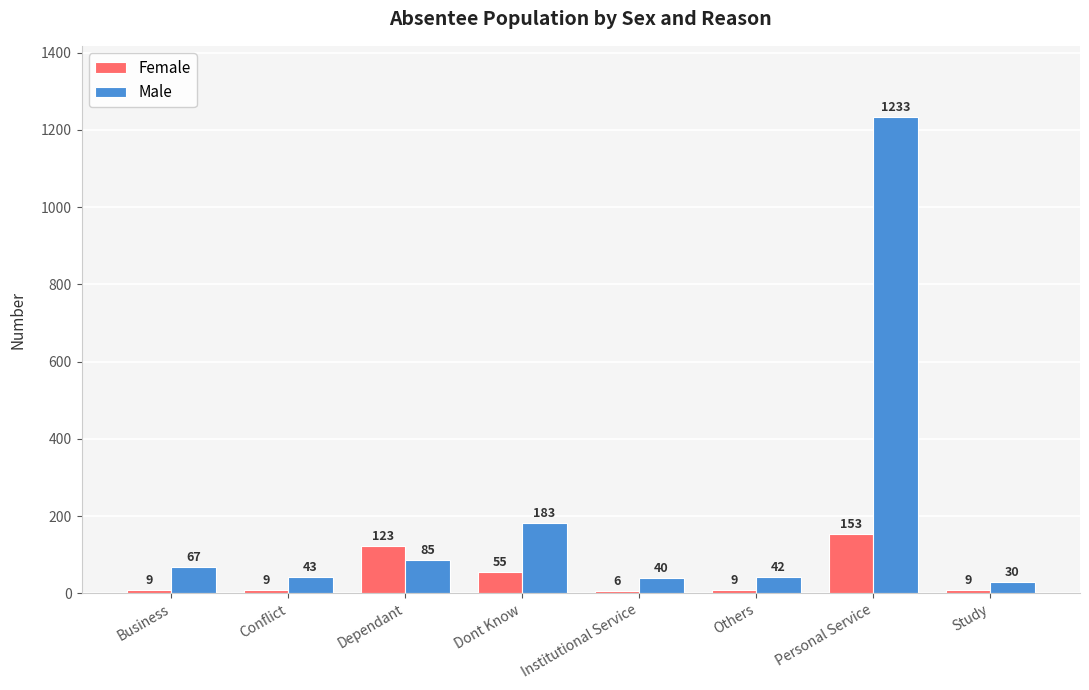

Reading left to right, extract all data points from this chart.

Female: 9	9	123	55	6	9	153	9
Male: 67	43	85	183	40	42	1233	30